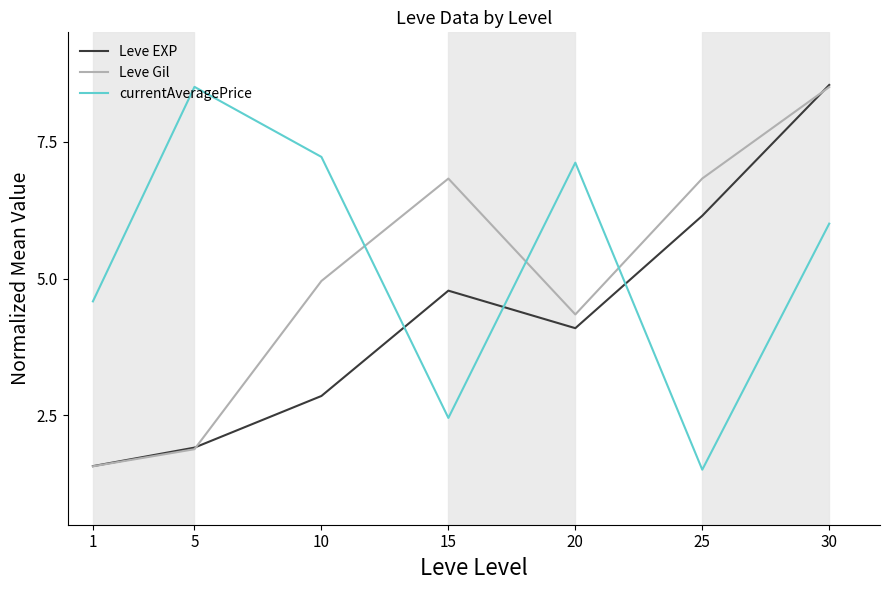

What is the value of the Leve Gil point at the 5th from the left?

4.3